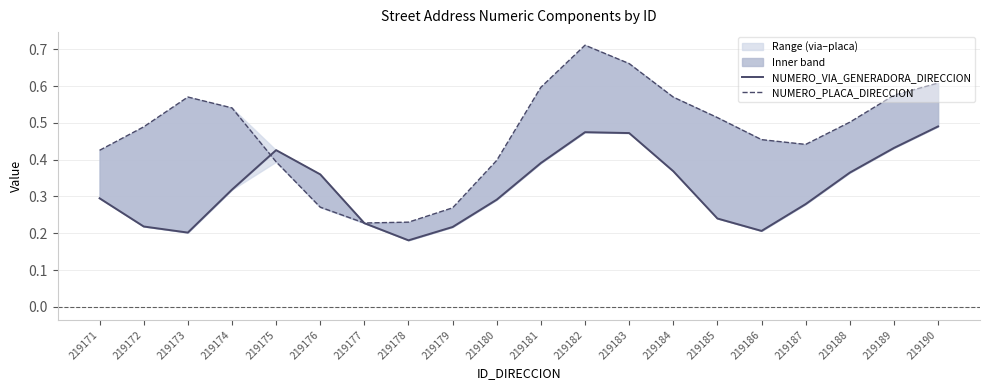

The NUMERO_VIA_GENERADORA_DIRECCION series shows 0.7 at 219184. True or false?

False